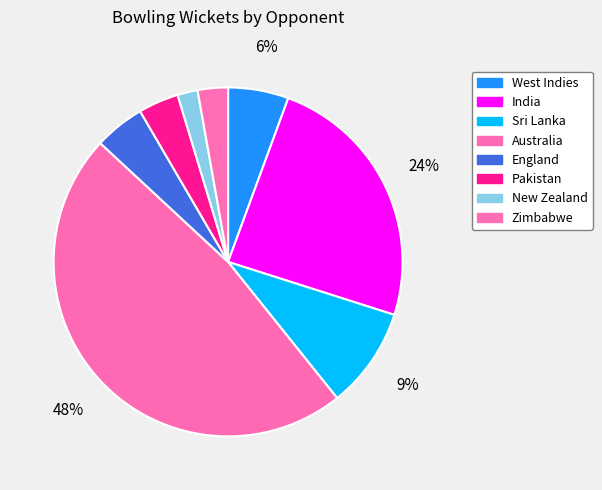

To the nearest percent, what is the difference between the largest and smallest slice percentages?

46%